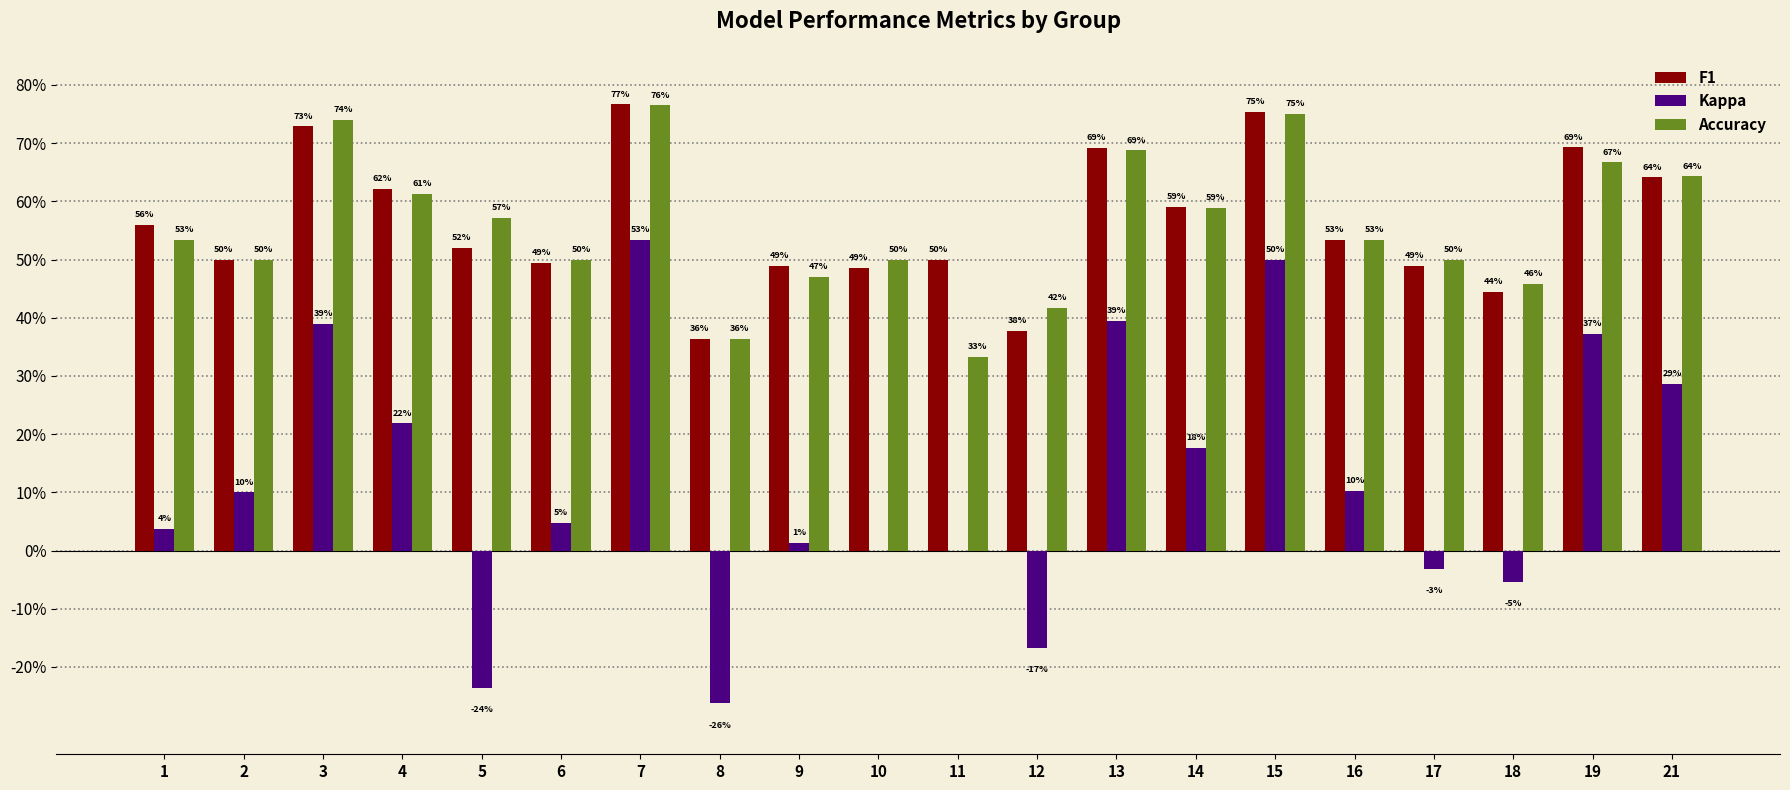

What are all the series names shown in the legend?

F1, Kappa, Accuracy